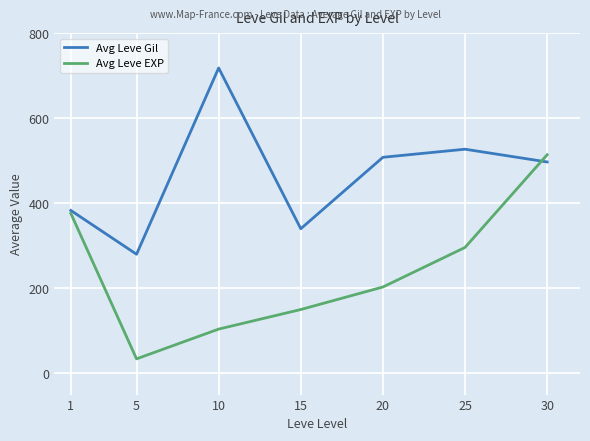

How many lines are shown in the chart?

2